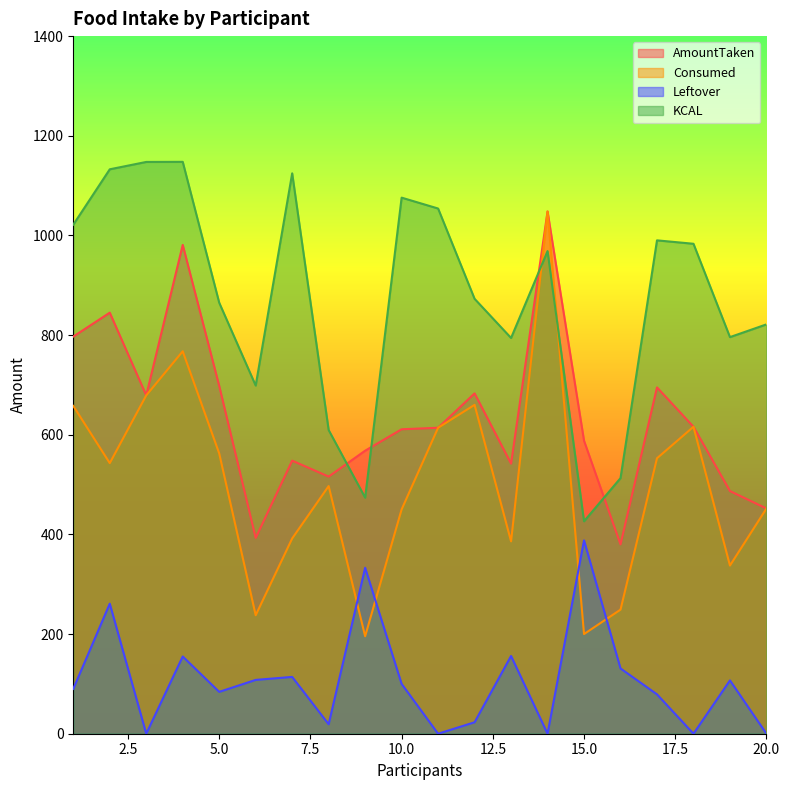

Is it true that Leftover equals 261.0 at 2?

True